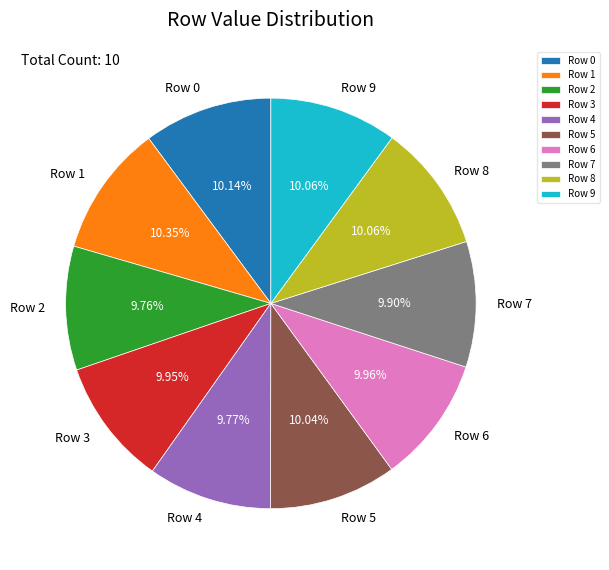

True or false: Row 4 accounts for 1% of the total.

False